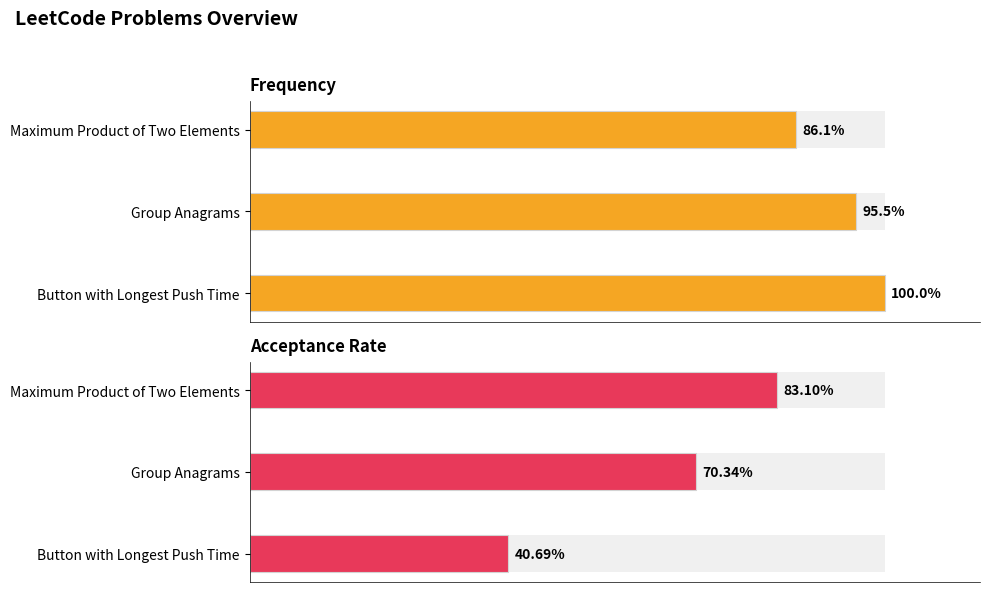

What is the minimum value for Frequency?

86.1